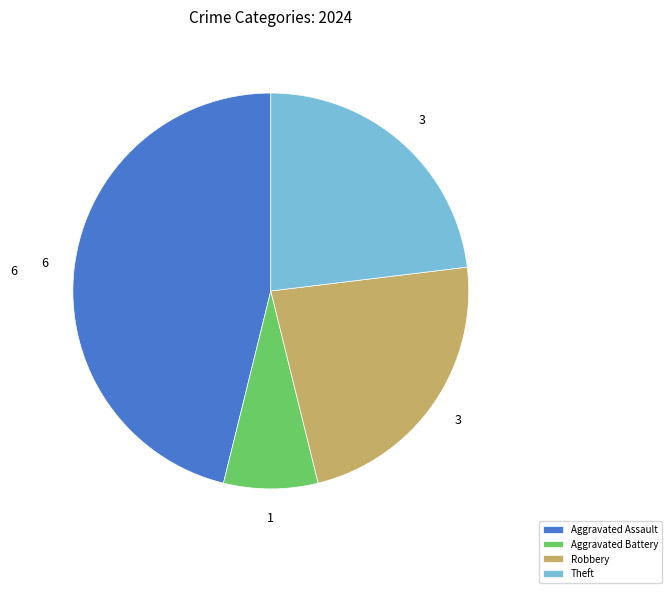

True or false: Aggravated Assault accounts for 46% of the total.

True